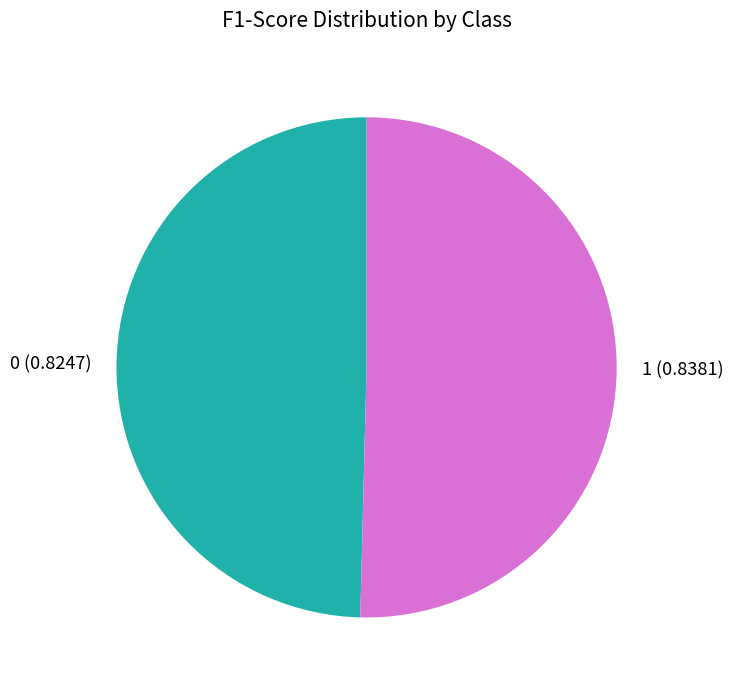

How many segments does this pie chart have?

2